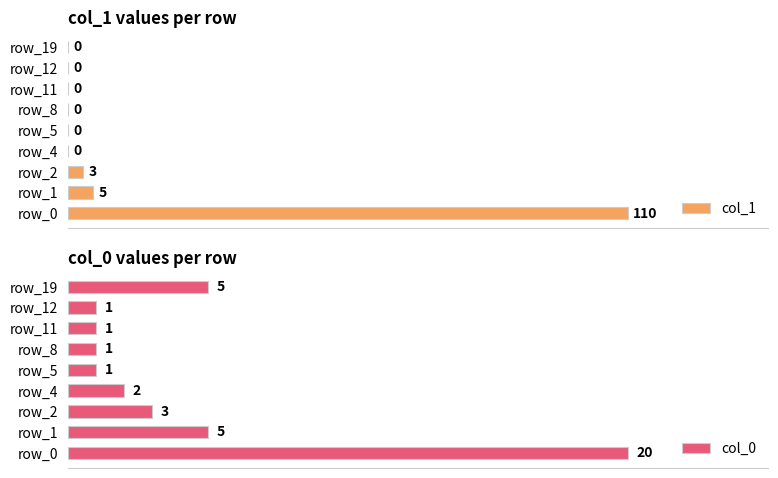

Which series has the largest range (max minus min)?

col_1